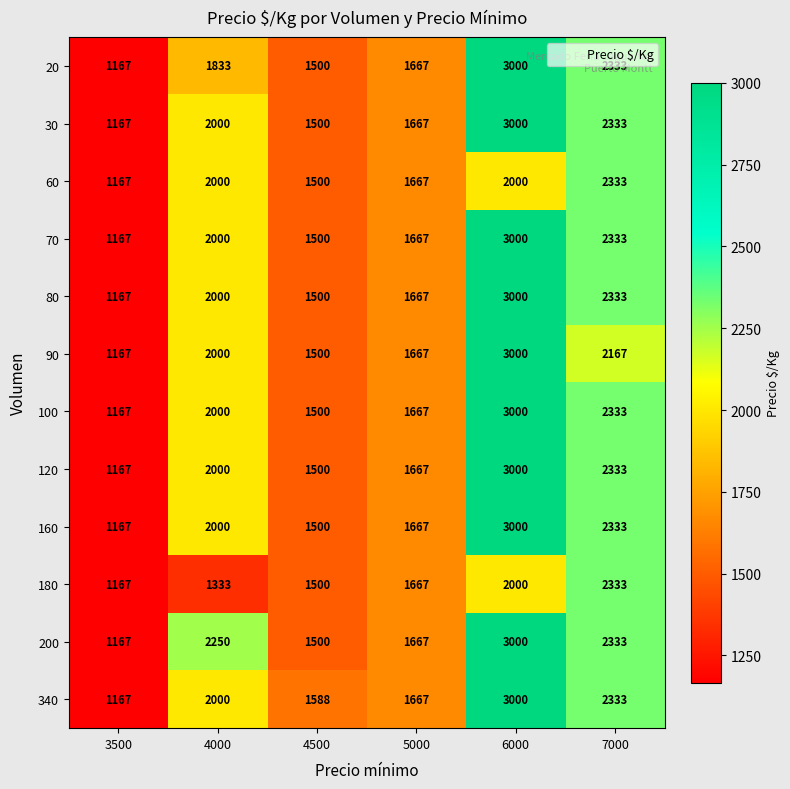

What is the spread (max minus min) of values at 6000?

1000